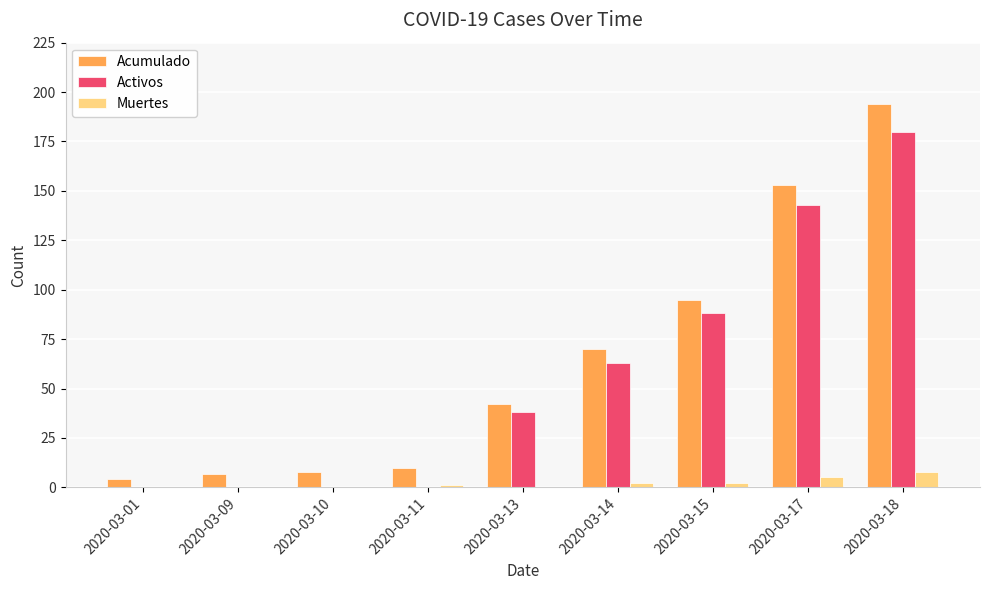

What is the total value across all series at 2020-03-11?

11